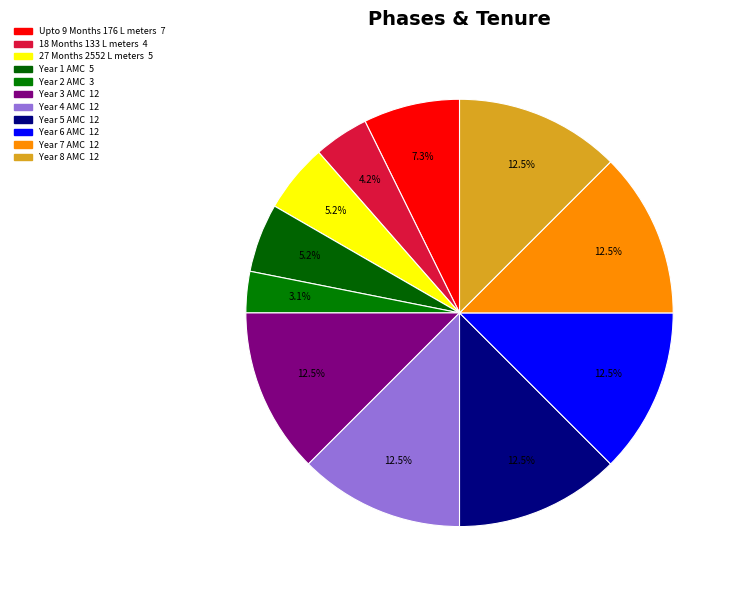

Is there a majority slice in this chart?

No